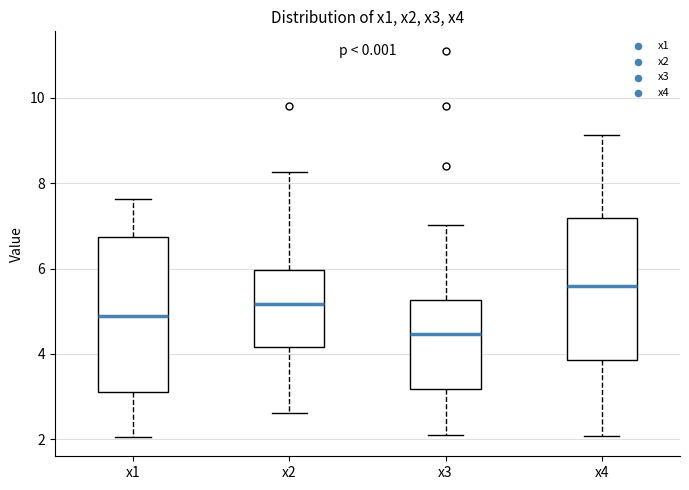

Comparing the boxes themselves (not the whiskers), which one is the tallest?

x1